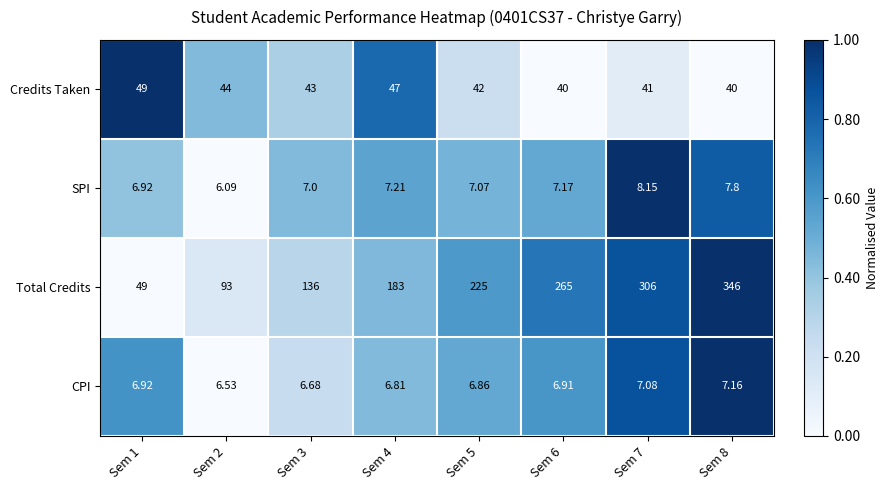

Between Sem 1 and Sem 8, which series saw the biggest shift?

Total Credits